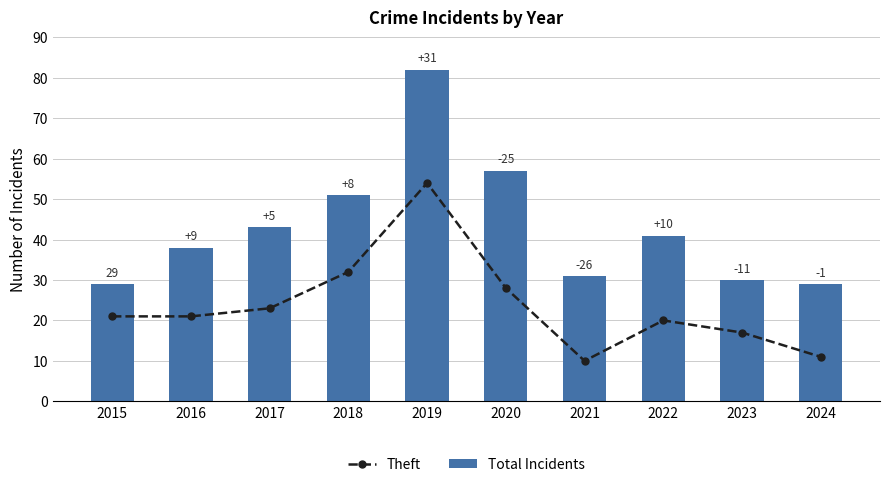

How many groups of bars are there?

10